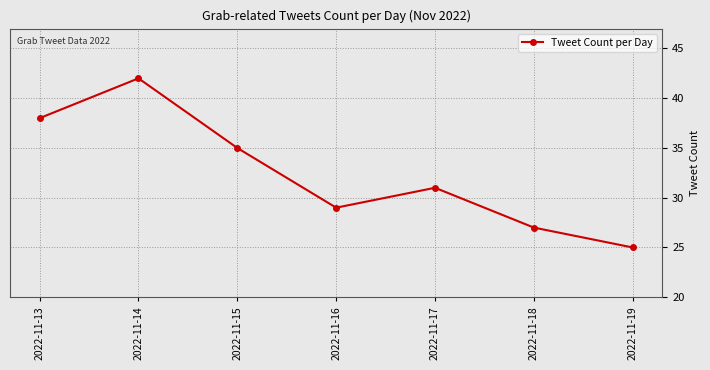

How many interior local peaks (higher than both neighbors) does the data have?

2